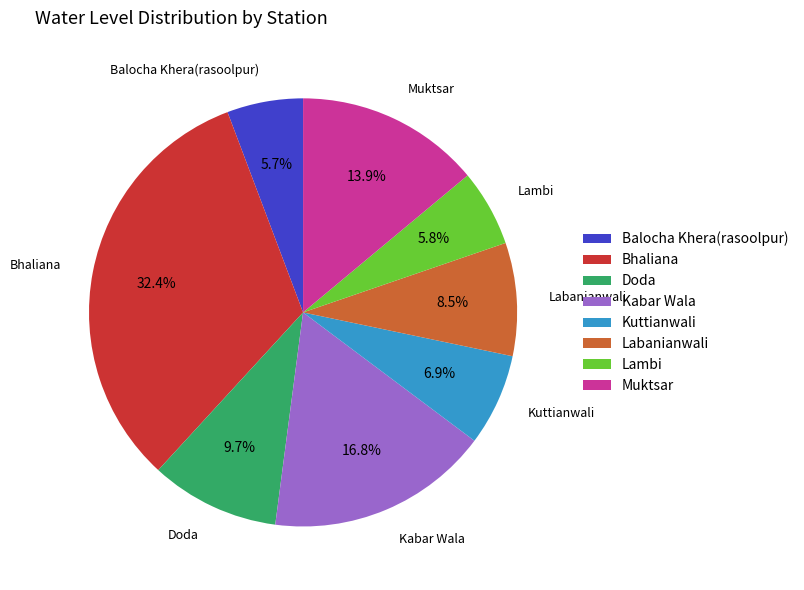

True or false: Kabar Wala accounts for 17% of the total.

True